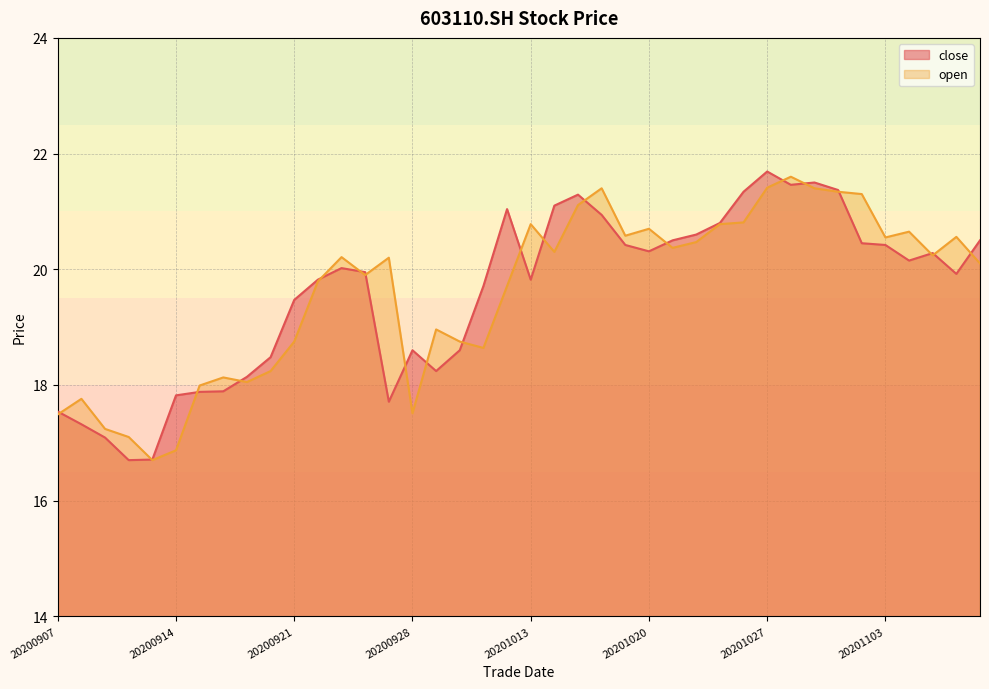

Which has a higher value, 20201029 or 20200917?

20201029